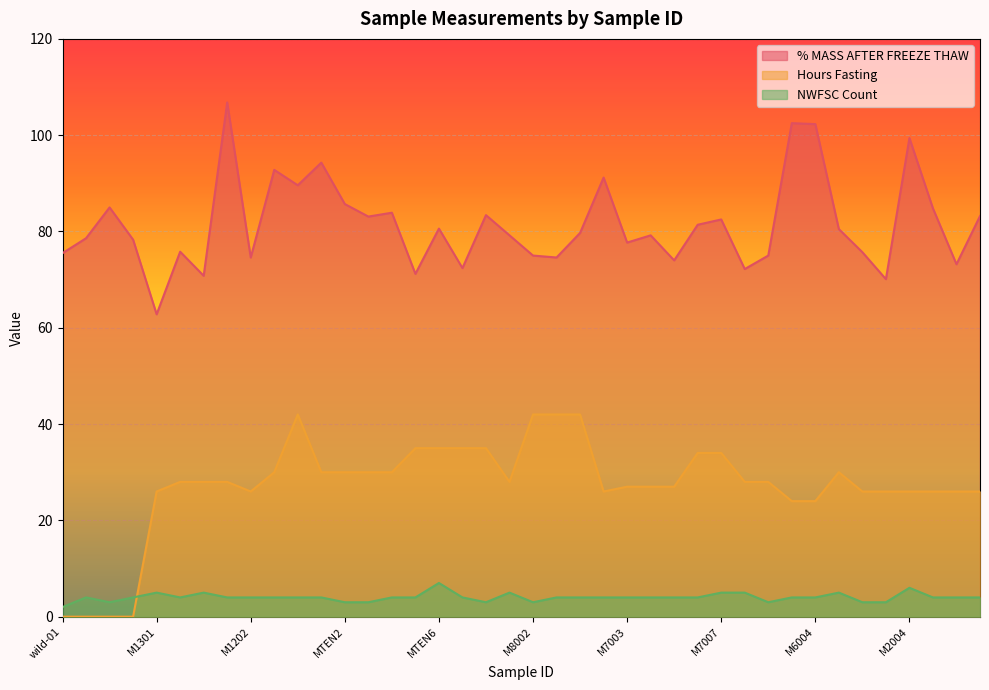

What is the sum of all NWFSC Count values?

161.0